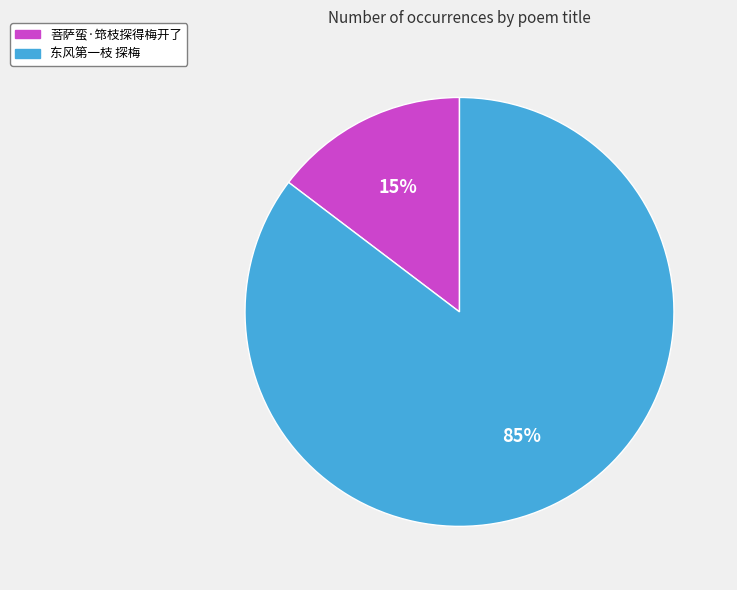

Which has a higher value, 东风第一枝 探梅 or 菩萨蛮·筇枝探得梅开了?

东风第一枝 探梅